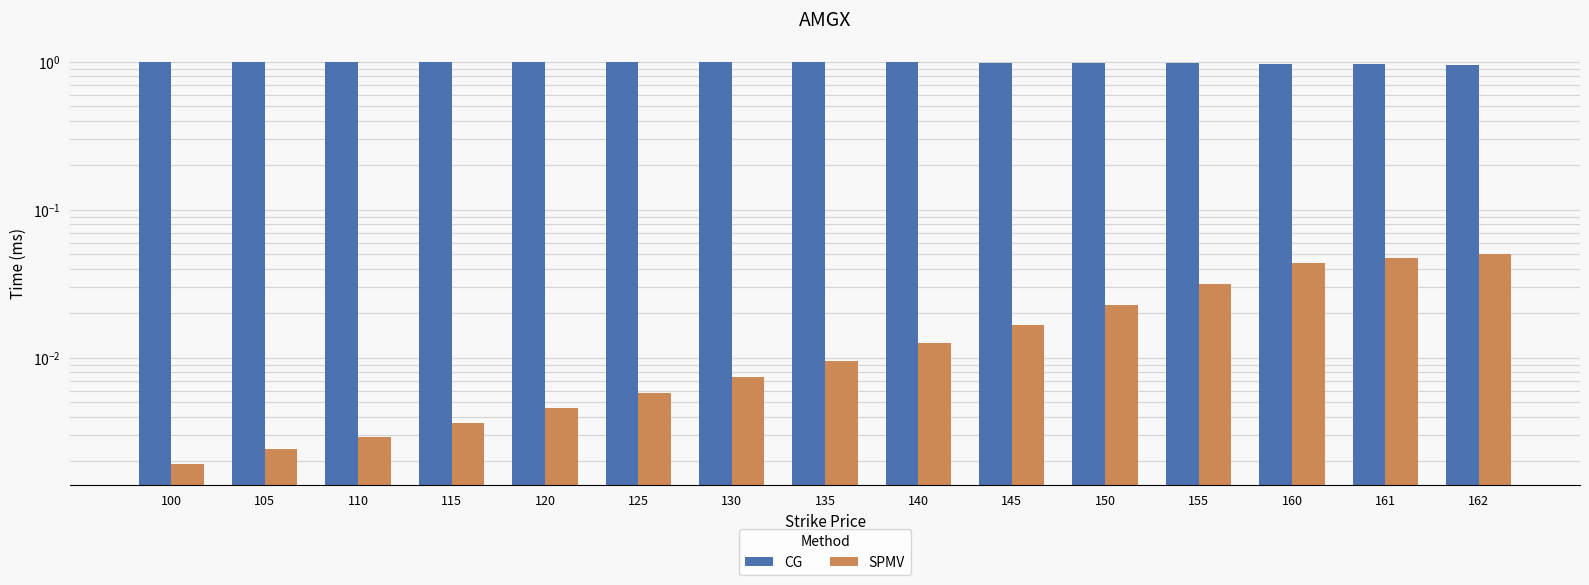

The value of SPMV at 162 is 0.1. True or false?

False